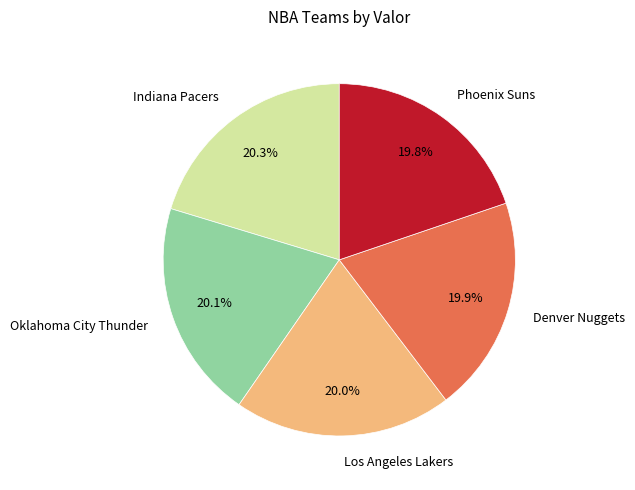

Does any single category account for the majority?

No